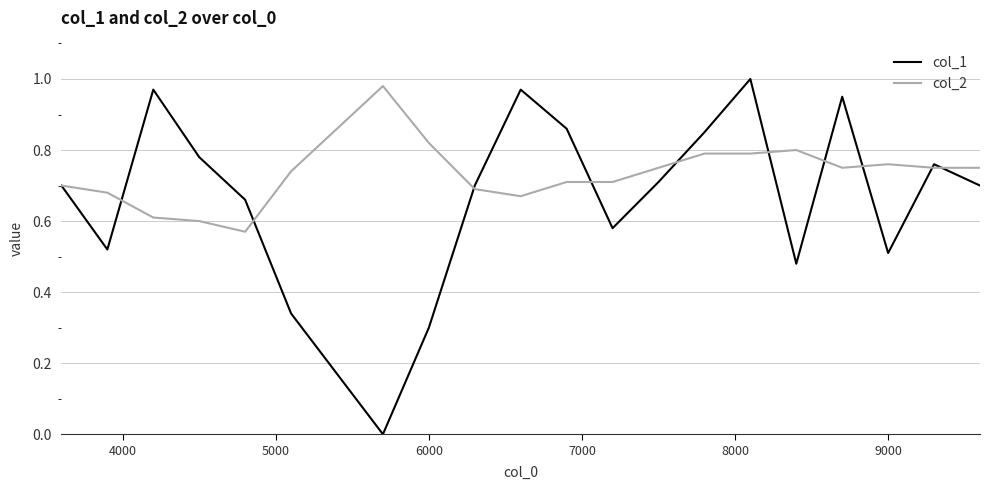

Which series has the largest total across all categories?

col_2